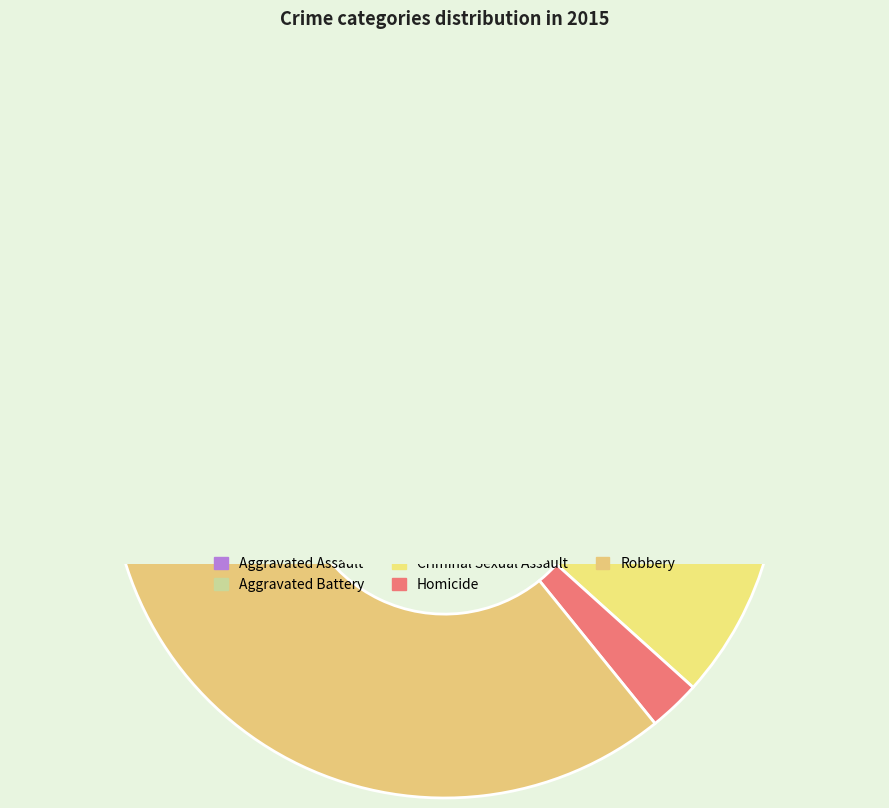

To the nearest percent, what is the average slice percentage?

20%